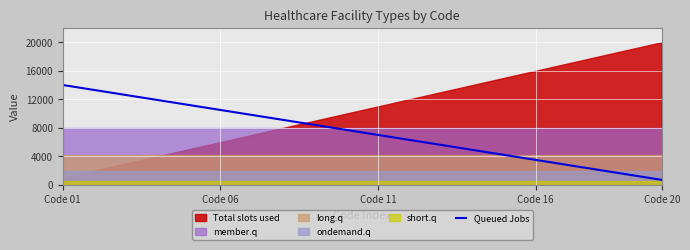

Where does the data first go above 7700?

Code 01